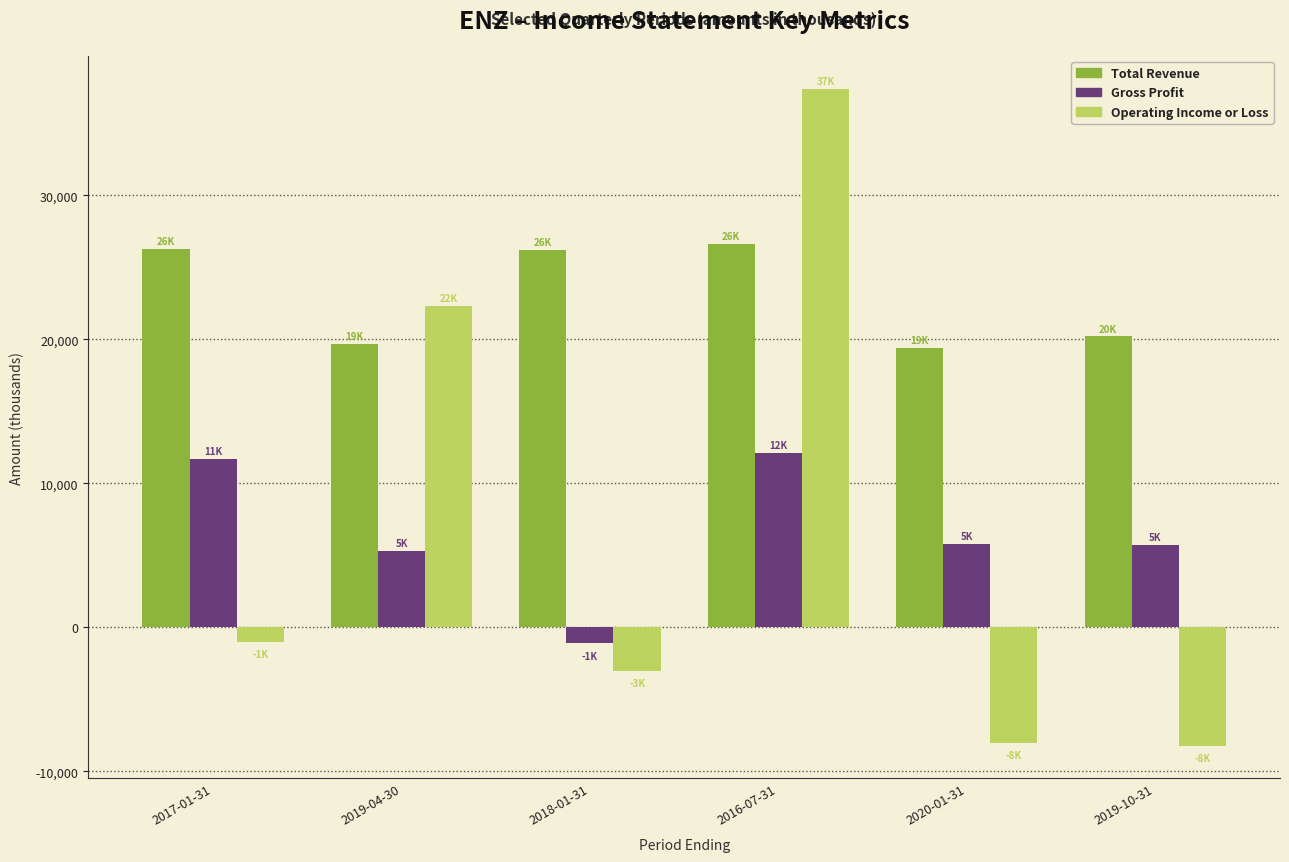

What is the average value of the Operating Income or Loss series?

6583